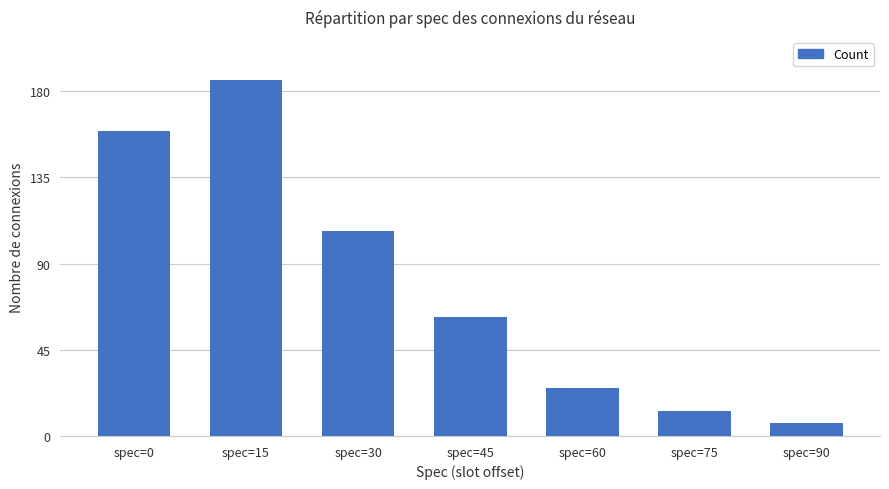

What is the value of the 6th bar from the left?

13